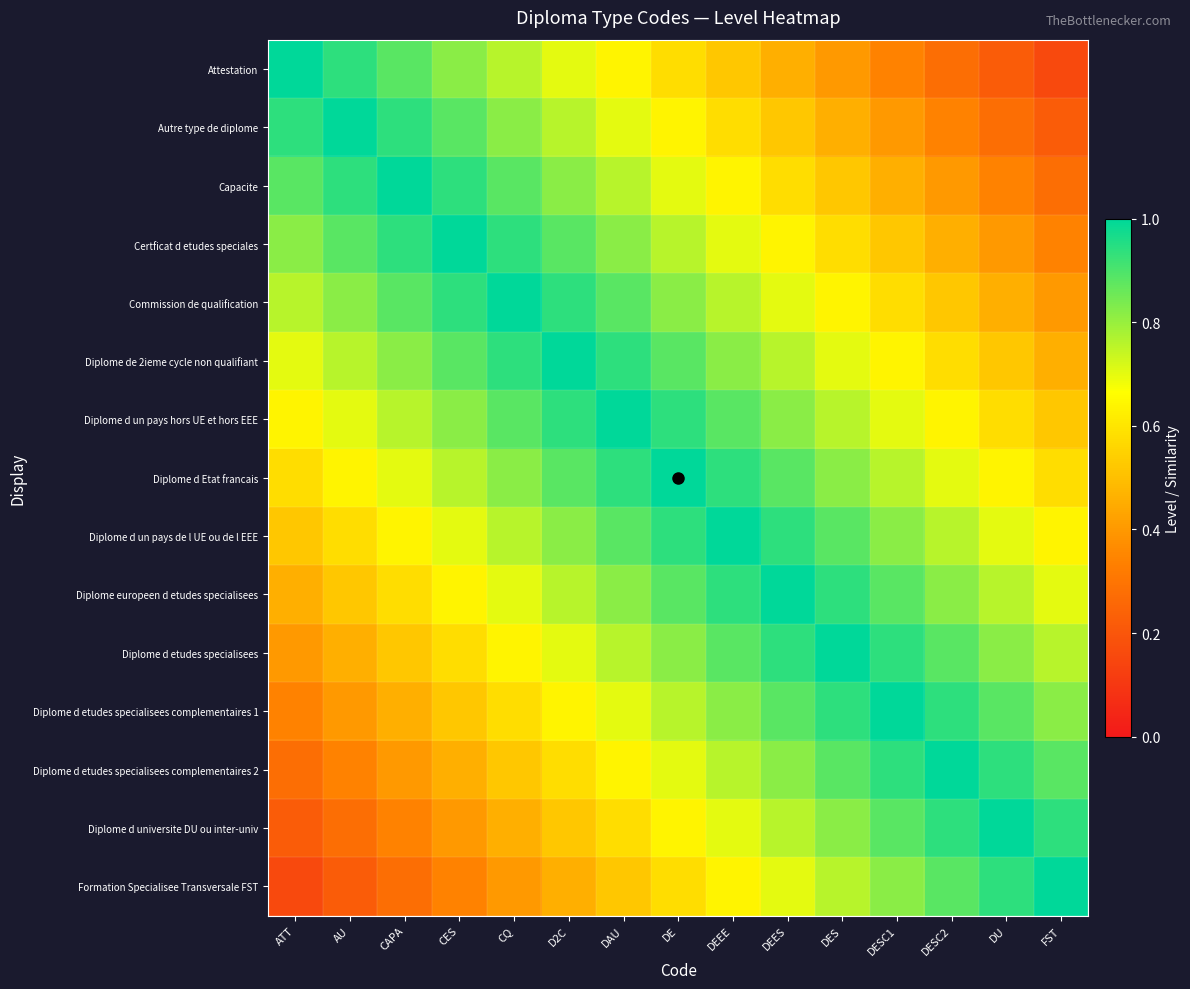

Reading left to right, list all the values displayed in this chart.

Attestation: ATT=1.0	AU=0.9	CAPA=0.9	CES=0.8	CQ=0.8	D2C=0.7	DAU=0.6	DE=0.6	DEEE=0.5	DEES=0.5	DES=0.4	DESC1=0.3	DESC2=0.3	DU=0.2	FST=0.2
Autre type de diplome: ATT=0.9	AU=1.0	CAPA=0.9	CES=0.9	CQ=0.8	D2C=0.8	DAU=0.7	DE=0.6	DEEE=0.6	DEES=0.5	DES=0.5	DESC1=0.4	DESC2=0.3	DU=0.3	FST=0.2
Capacite: ATT=0.9	AU=0.9	CAPA=1.0	CES=0.9	CQ=0.9	D2C=0.8	DAU=0.8	DE=0.7	DEEE=0.6	DEES=0.6	DES=0.5	DESC1=0.5	DESC2=0.4	DU=0.3	FST=0.3
Certficat d etudes speciales: ATT=0.8	AU=0.9	CAPA=0.9	CES=1.0	CQ=0.9	D2C=0.9	DAU=0.8	DE=0.8	DEEE=0.7	DEES=0.6	DES=0.6	DESC1=0.5	DESC2=0.5	DU=0.4	FST=0.3
Commission de qualification: ATT=0.8	AU=0.8	CAPA=0.9	CES=0.9	CQ=1.0	D2C=0.9	DAU=0.9	DE=0.8	DEEE=0.8	DEES=0.7	DES=0.6	DESC1=0.6	DESC2=0.5	DU=0.5	FST=0.4
Diplome de 2ieme cycle non qualifiant: ATT=0.7	AU=0.8	CAPA=0.8	CES=0.9	CQ=0.9	D2C=1.0	DAU=0.9	DE=0.9	DEEE=0.8	DEES=0.8	DES=0.7	DESC1=0.6	DESC2=0.6	DU=0.5	FST=0.5
Diplome d un pays hors UE et hors EEE: ATT=0.6	AU=0.7	CAPA=0.8	CES=0.8	CQ=0.9	D2C=0.9	DAU=1.0	DE=0.9	DEEE=0.9	DEES=0.8	DES=0.8	DESC1=0.7	DESC2=0.6	DU=0.6	FST=0.5
Diplome d Etat francais: ATT=0.6	AU=0.6	CAPA=0.7	CES=0.8	CQ=0.8	D2C=0.9	DAU=0.9	DE=1.0	DEEE=0.9	DEES=0.9	DES=0.8	DESC1=0.8	DESC2=0.7	DU=0.6	FST=0.6
Diplome d un pays de l UE ou de l EEE: ATT=0.5	AU=0.6	CAPA=0.6	CES=0.7	CQ=0.8	D2C=0.8	DAU=0.9	DE=0.9	DEEE=1.0	DEES=0.9	DES=0.9	DESC1=0.8	DESC2=0.8	DU=0.7	FST=0.6
Diplome europeen d etudes specialisees: ATT=0.5	AU=0.5	CAPA=0.6	CES=0.6	CQ=0.7	D2C=0.8	DAU=0.8	DE=0.9	DEEE=0.9	DEES=1.0	DES=0.9	DESC1=0.9	DESC2=0.8	DU=0.8	FST=0.7
Diplome d etudes specialisees: ATT=0.4	AU=0.5	CAPA=0.5	CES=0.6	CQ=0.6	D2C=0.7	DAU=0.8	DE=0.8	DEEE=0.9	DEES=0.9	DES=1.0	DESC1=0.9	DESC2=0.9	DU=0.8	FST=0.8
Diplome d etudes specialisees complementaires 1: ATT=0.3	AU=0.4	CAPA=0.5	CES=0.5	CQ=0.6	D2C=0.6	DAU=0.7	DE=0.8	DEEE=0.8	DEES=0.9	DES=0.9	DESC1=1.0	DESC2=0.9	DU=0.9	FST=0.8
Diplome d etudes specialisees complementaires 2: ATT=0.3	AU=0.3	CAPA=0.4	CES=0.5	CQ=0.5	D2C=0.6	DAU=0.6	DE=0.7	DEEE=0.8	DEES=0.8	DES=0.9	DESC1=0.9	DESC2=1.0	DU=0.9	FST=0.9
Diplome d universite DU ou inter-univ: ATT=0.2	AU=0.3	CAPA=0.3	CES=0.4	CQ=0.5	D2C=0.5	DAU=0.6	DE=0.6	DEEE=0.7	DEES=0.8	DES=0.8	DESC1=0.9	DESC2=0.9	DU=1.0	FST=0.9
Formation Specialisee Transversale FST: ATT=0.2	AU=0.2	CAPA=0.3	CES=0.3	CQ=0.4	D2C=0.5	DAU=0.5	DE=0.6	DEEE=0.6	DEES=0.7	DES=0.8	DESC1=0.8	DESC2=0.9	DU=0.9	FST=1.0